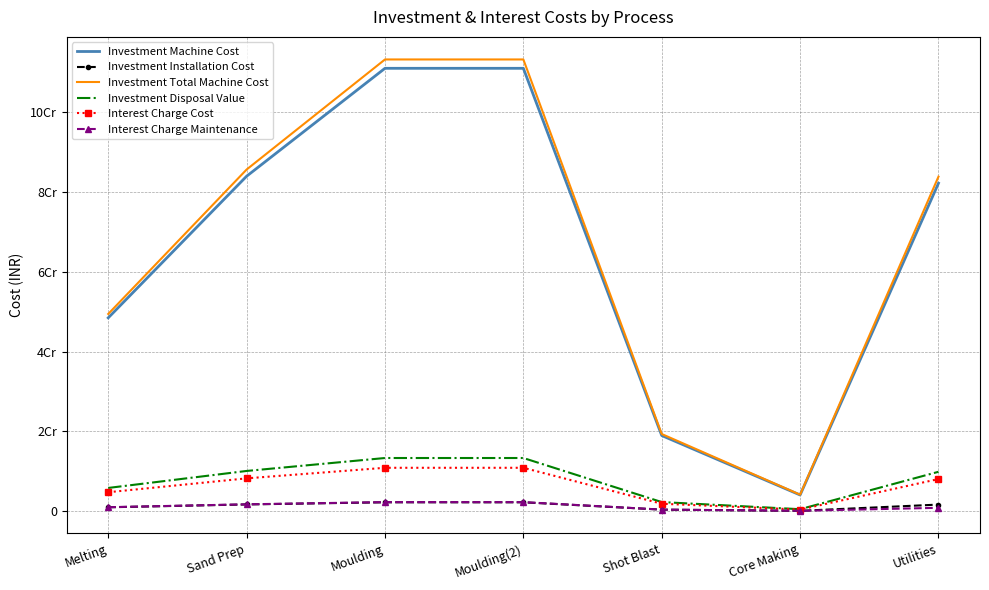

True or false: Investment Total Machine Cost and Investment Machine Cost cross at least once.

False